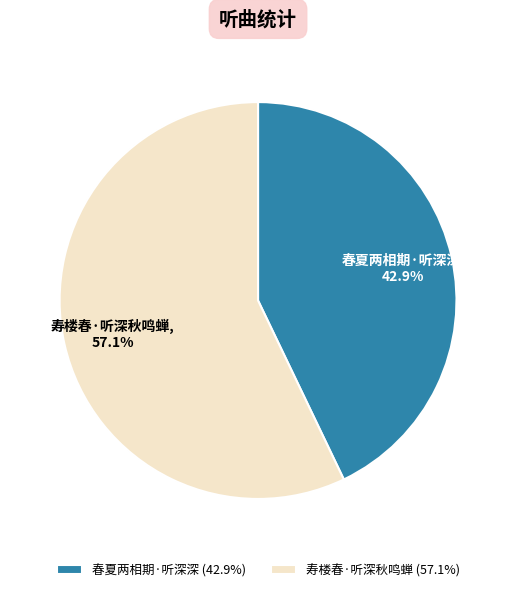

Does 春夏两相期·听深深 represent more than half of the total?

No